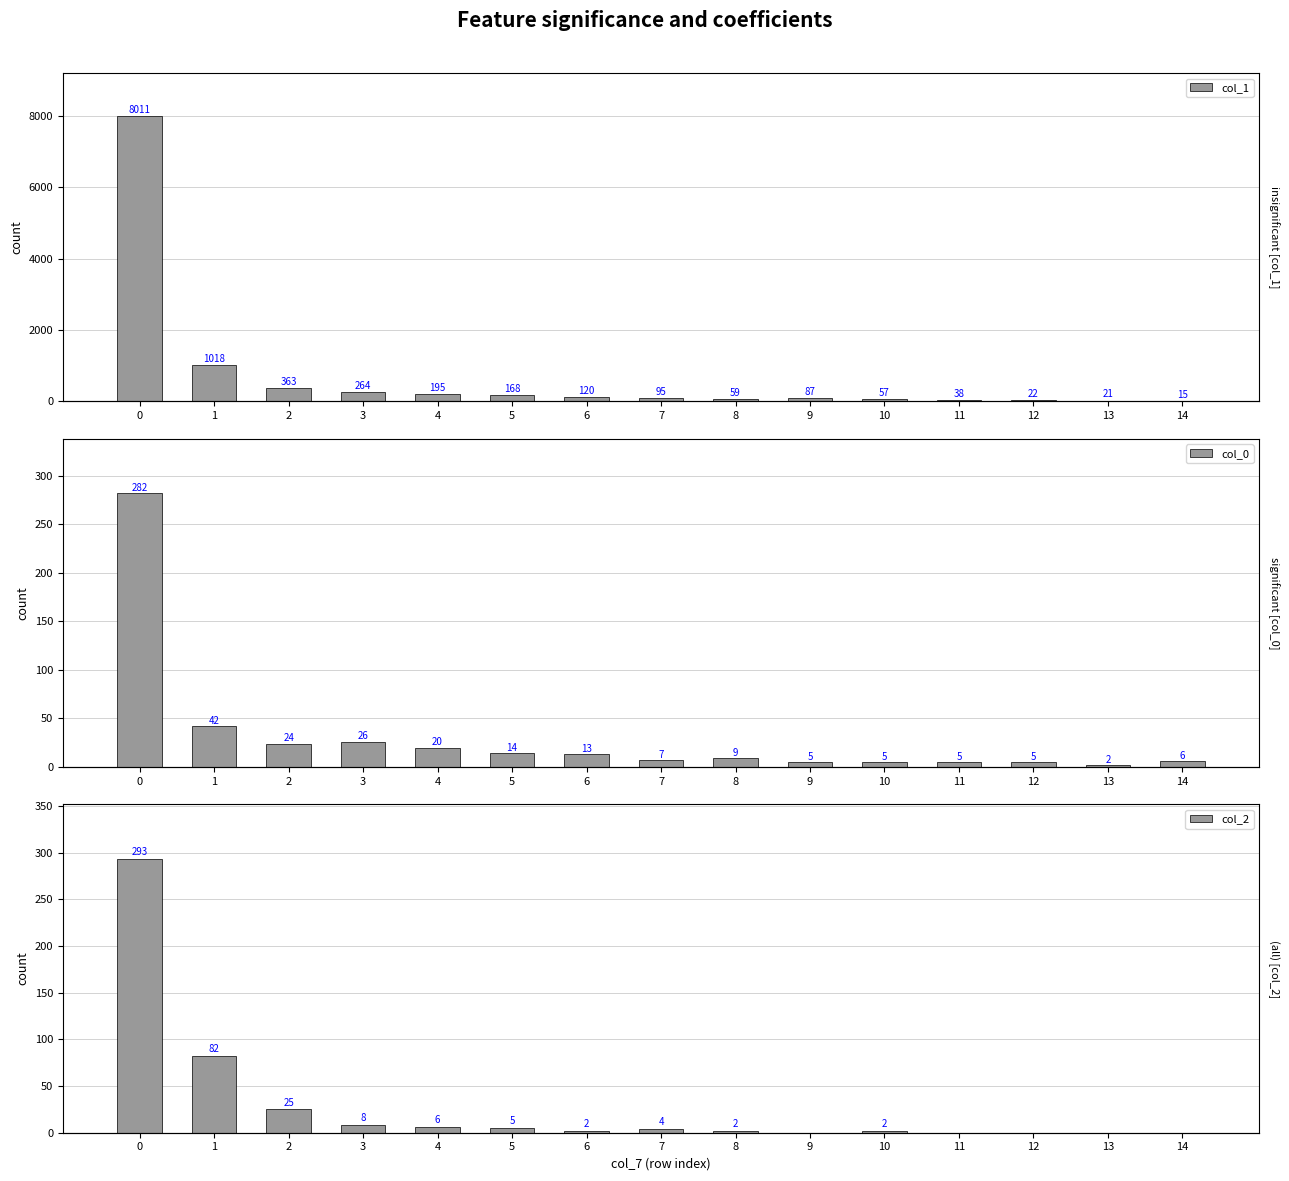

Which series changed the most between 4 and 13?

col_1